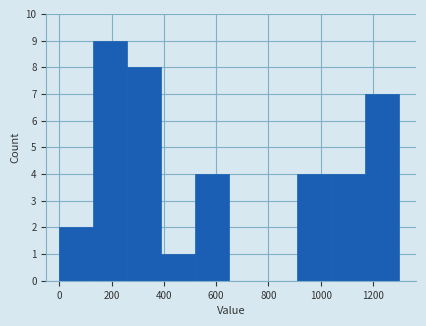

Which range on the x-axis has the tallest bar?

130 to 260